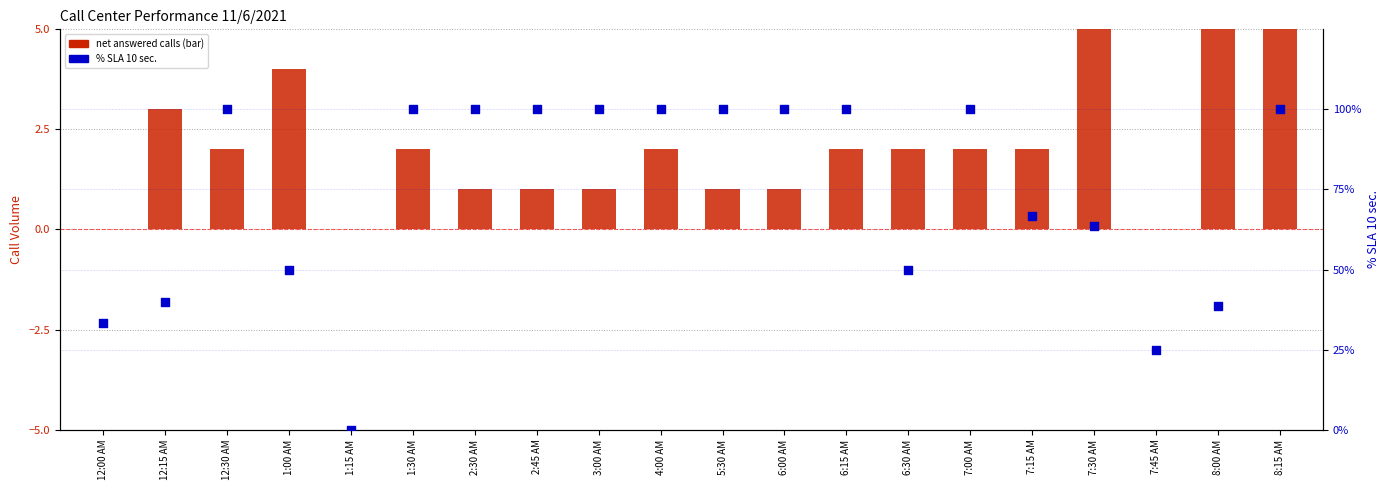

At how many categories does at least one series exceed 0?

19